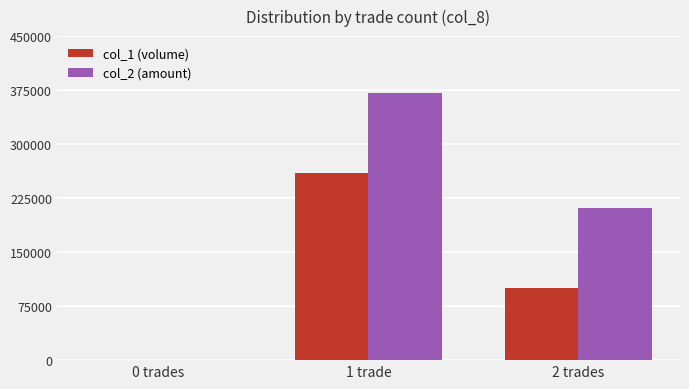

Which series changed the most between 0 trades and 2 trades?

col_2 (amount)